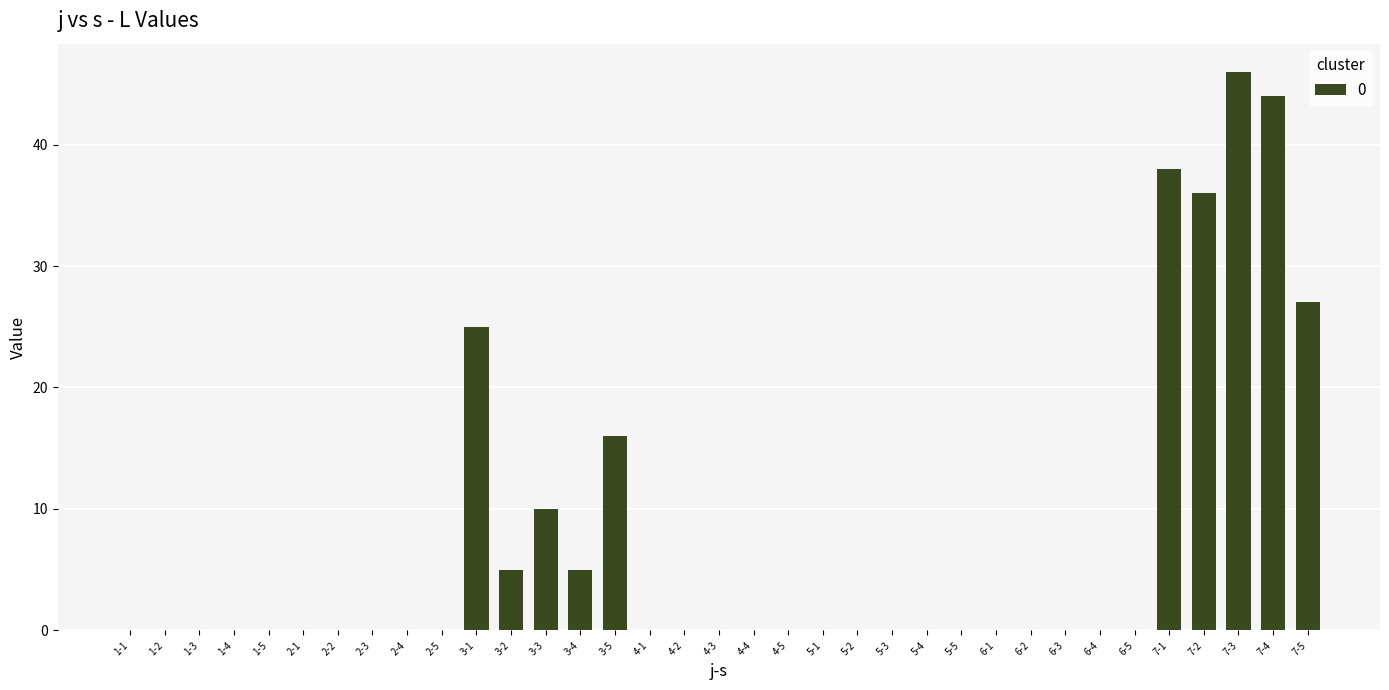

Count the number of data series in this chart.

1